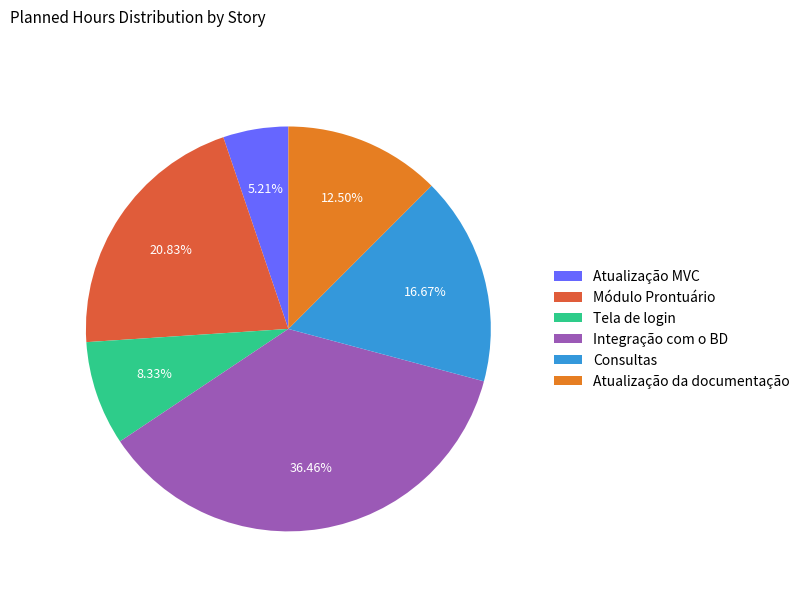

Rank the categories by value from highest to lowest.

Integração com o BD, Módulo Prontuário, Consultas, Atualização da documentação, Tela de login, Atualização MVC